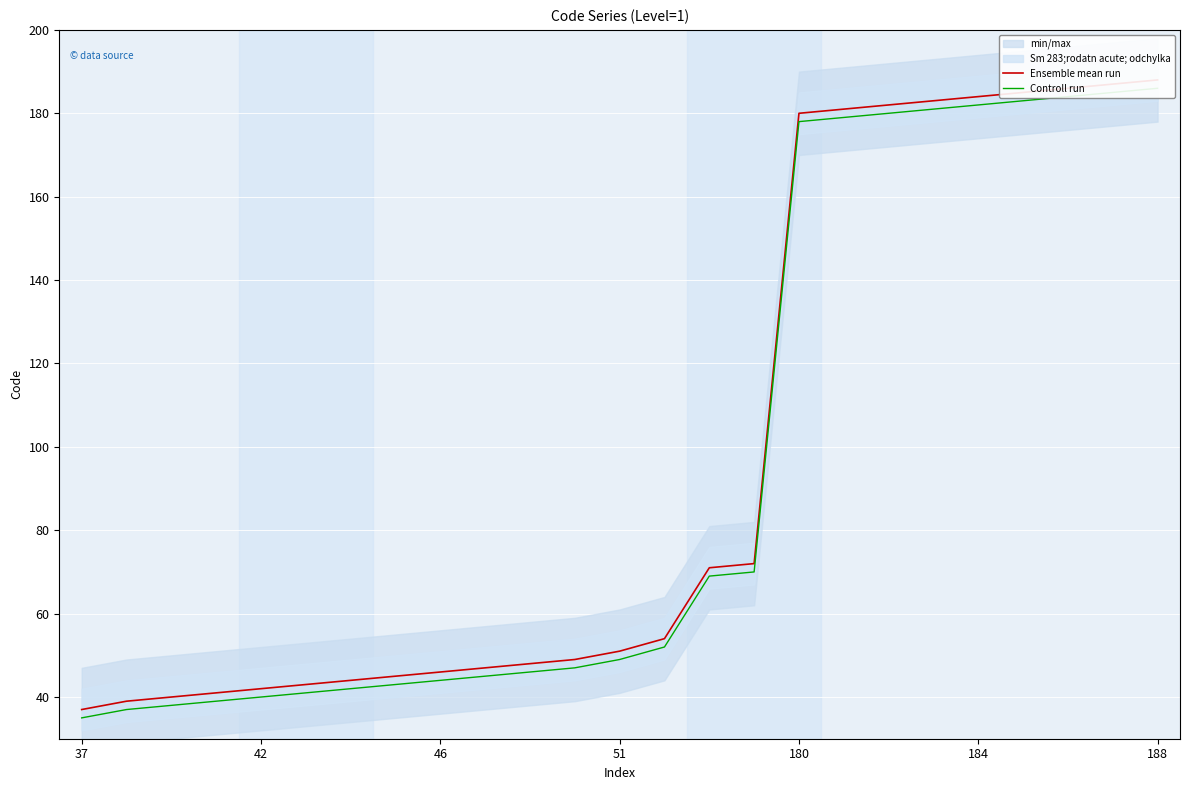

True or false: Controll run and Ensemble mean run cross at least once.

False